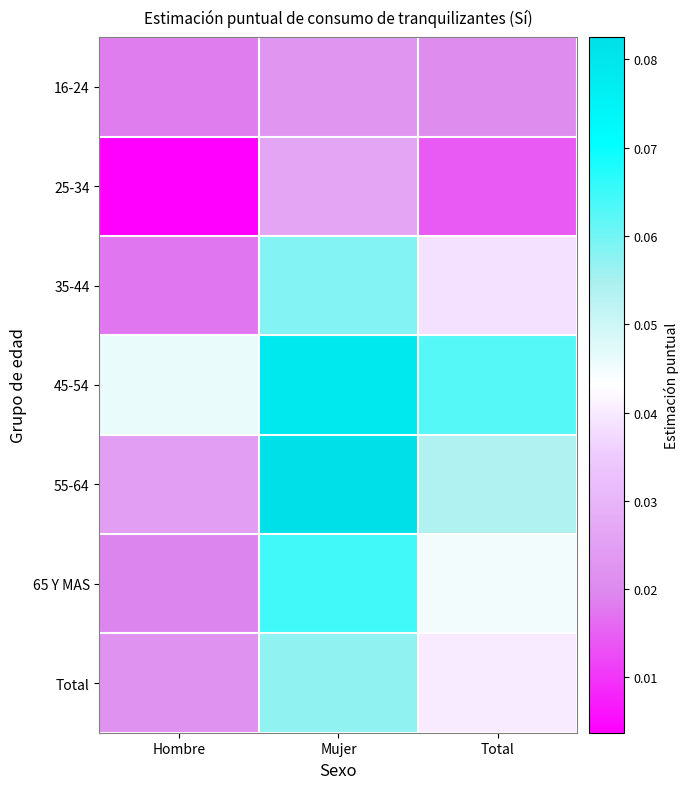

At Mujer, list the series in order from largest to smallest.

55-64, 45-54, 65 Y MAS, 35-44, Total, 25-34, 16-24